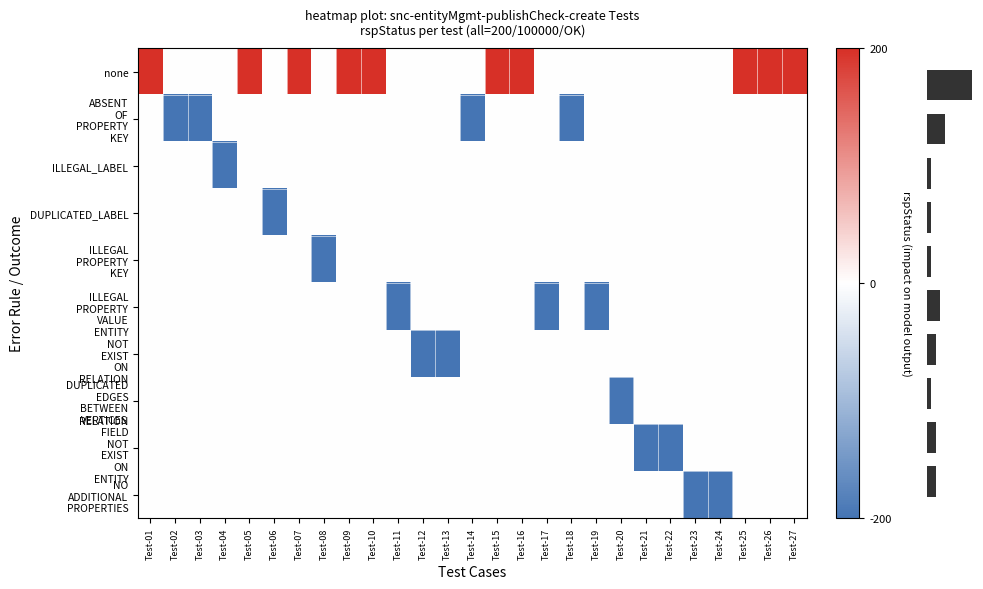

Between Test-06 and Test-09, which series saw the biggest shift?

row_0